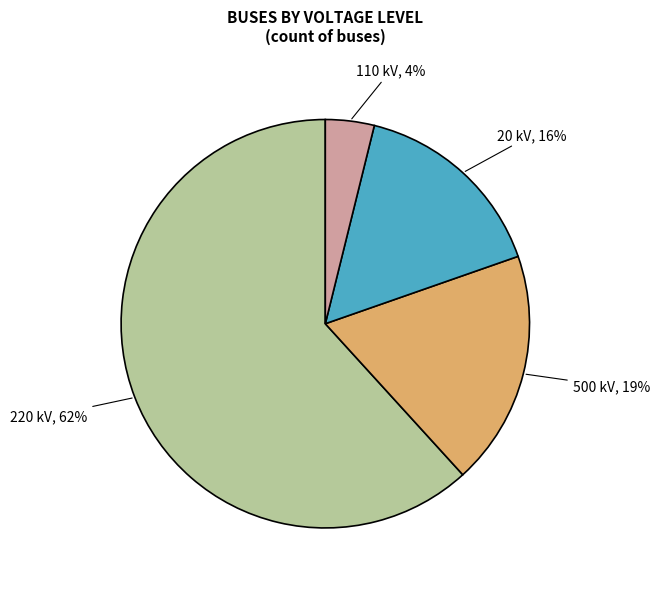

Which has a higher value, 110 kV or 220 kV?

220 kV